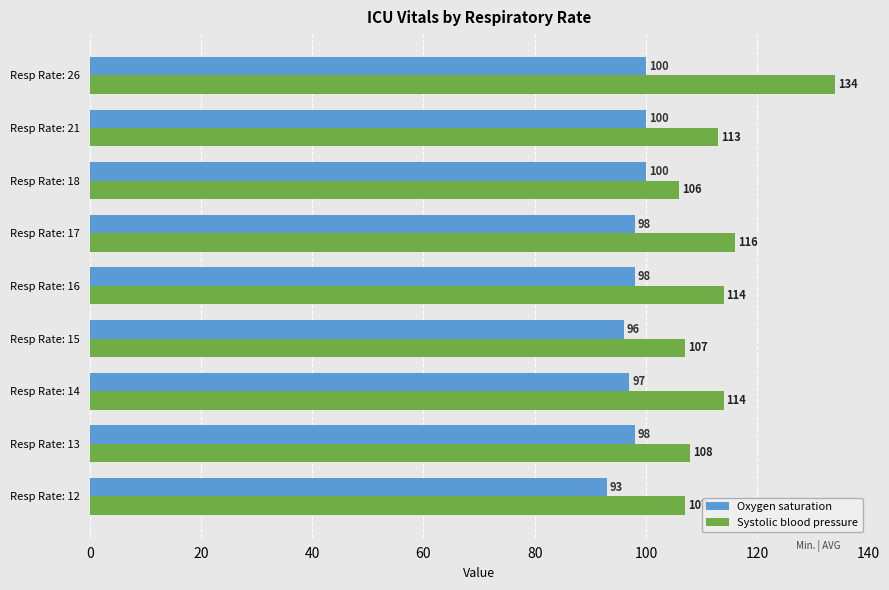

What is the lowest value of the Oxygen saturation series?

93